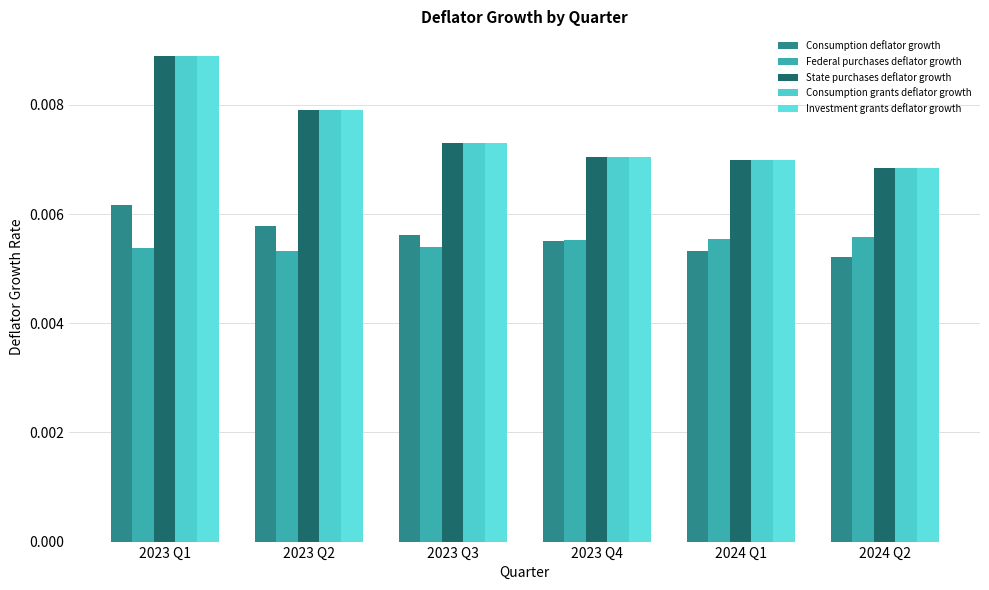

What position from the right is 2024 Q2?

1